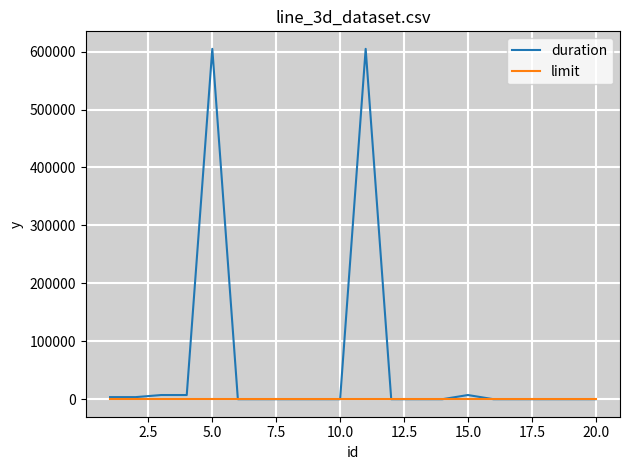

How many lines are shown in the chart?

2